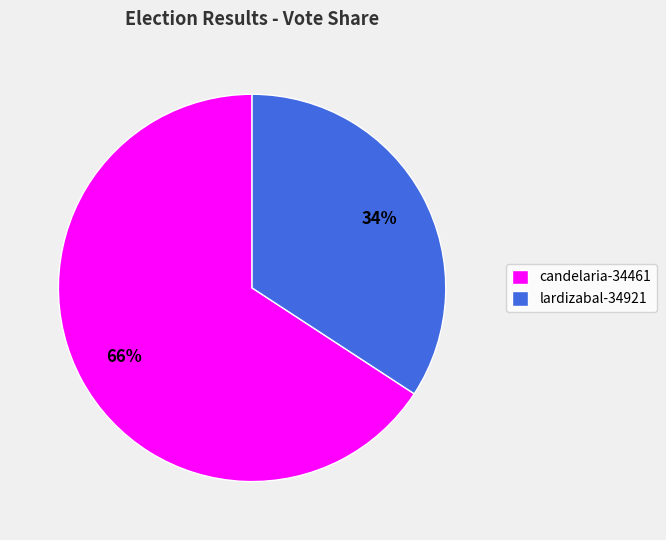

How many slices are in this pie chart?

2